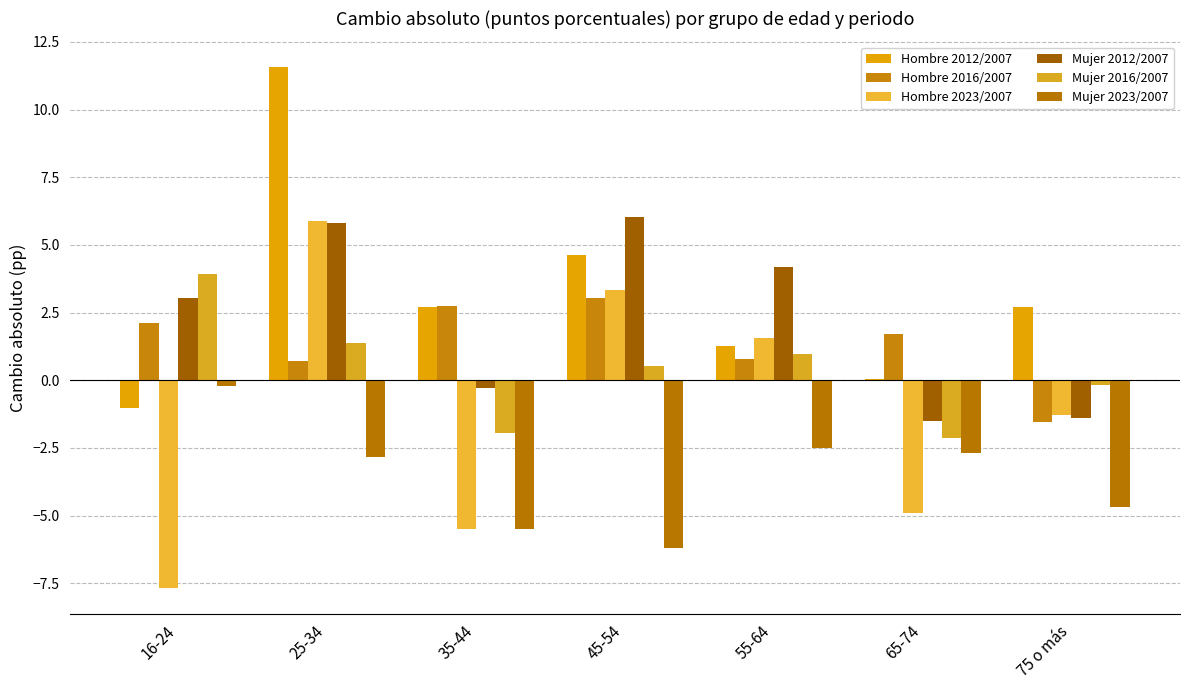

True or false: Hombre 2023/2007 has a value of -7.7 at 16-24.

True